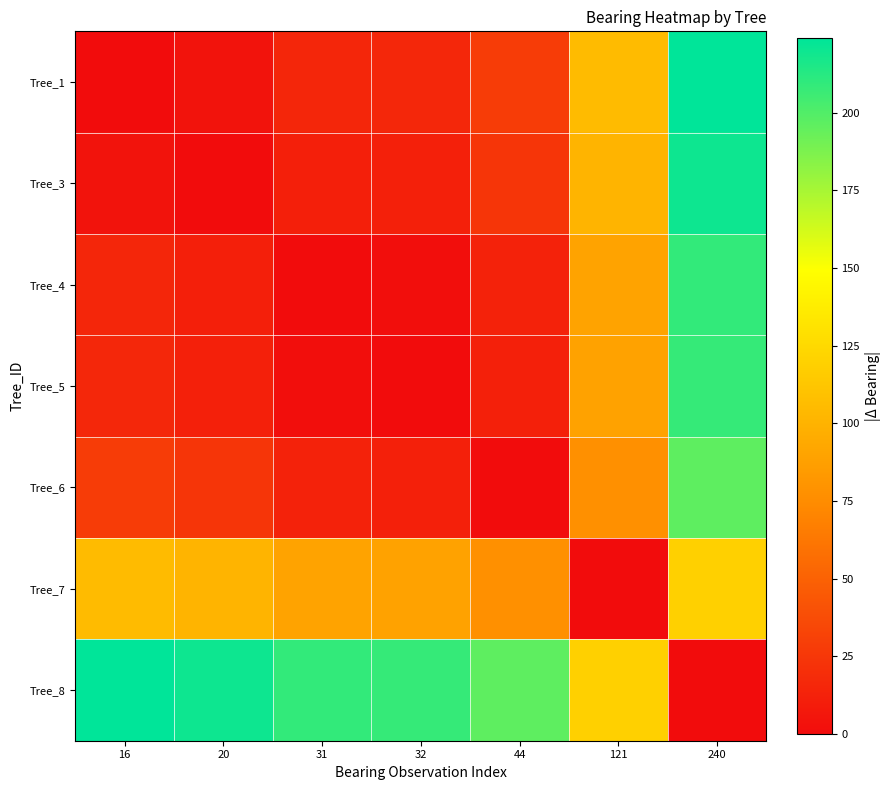

Reading right to left, what are all the values shown in this chart?

Tree_1: 240=224	121=105	44=28	32=16	31=15	20=4	16=0
Tree_3: 240=220	121=101	44=24	32=12	31=11	20=0	16=4
Tree_4: 240=209	121=90	44=13	32=1	31=0	20=11	16=15
Tree_5: 240=208	121=89	44=12	32=0	31=1	20=12	16=16
Tree_6: 240=196	121=77	44=0	32=12	31=13	20=24	16=28
Tree_7: 240=119	121=0	44=77	32=89	31=90	20=101	16=105
Tree_8: 240=0	121=119	44=196	32=208	31=209	20=220	16=224